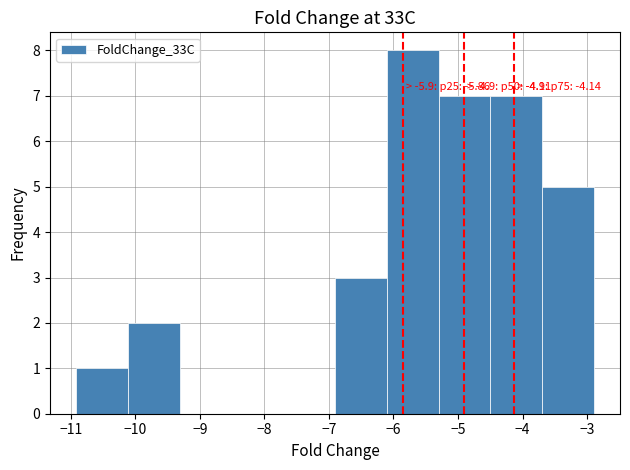

Which range on the x-axis has the tallest bar?

-6.1 to -5.3